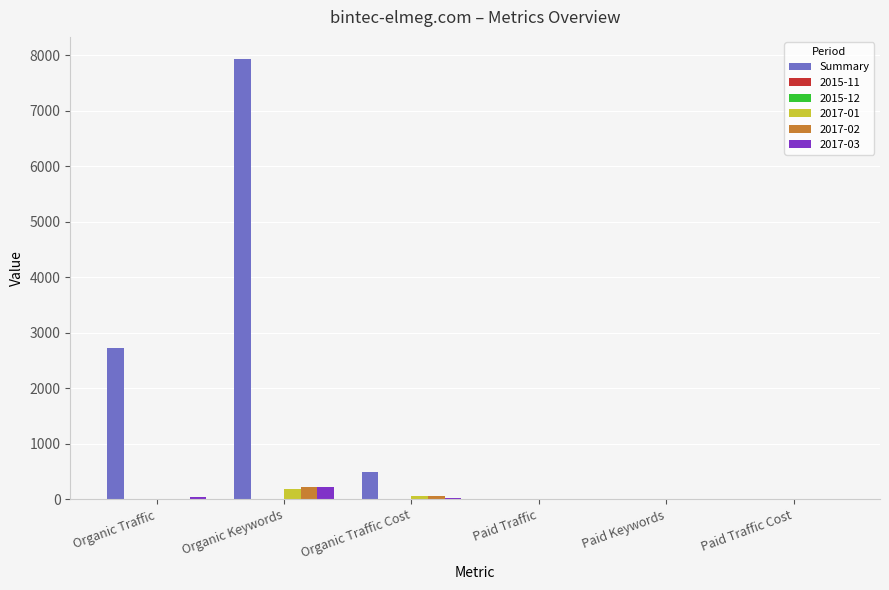

Which series changed the most between Organic Traffic and Paid Traffic?

Summary